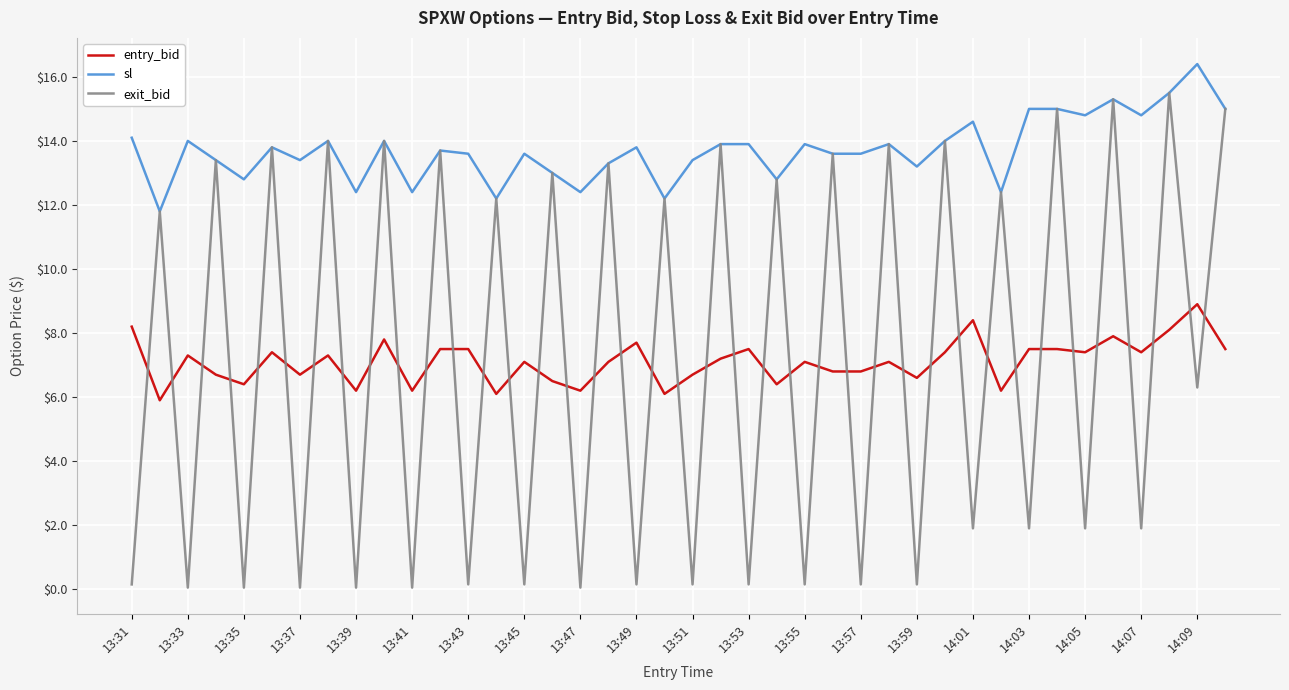

True or false: sl and entry_bid cross at least once.

False